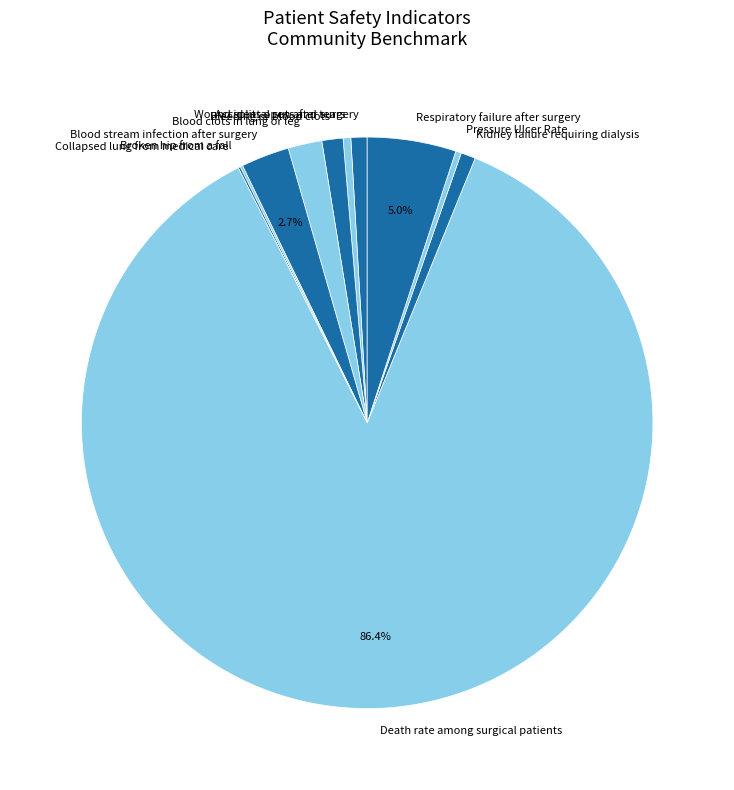

Is there any slice that represents more than half of the pie?

Yes